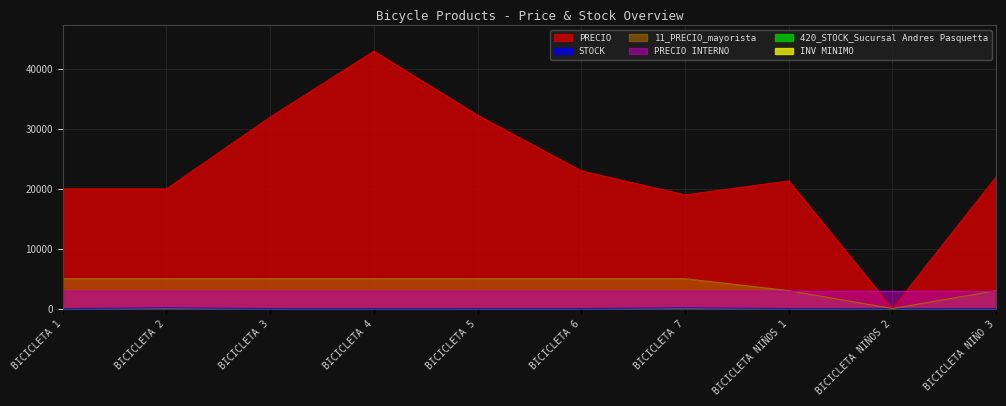

Which label corresponds to the largest value in the chart?

BICICLETA 4